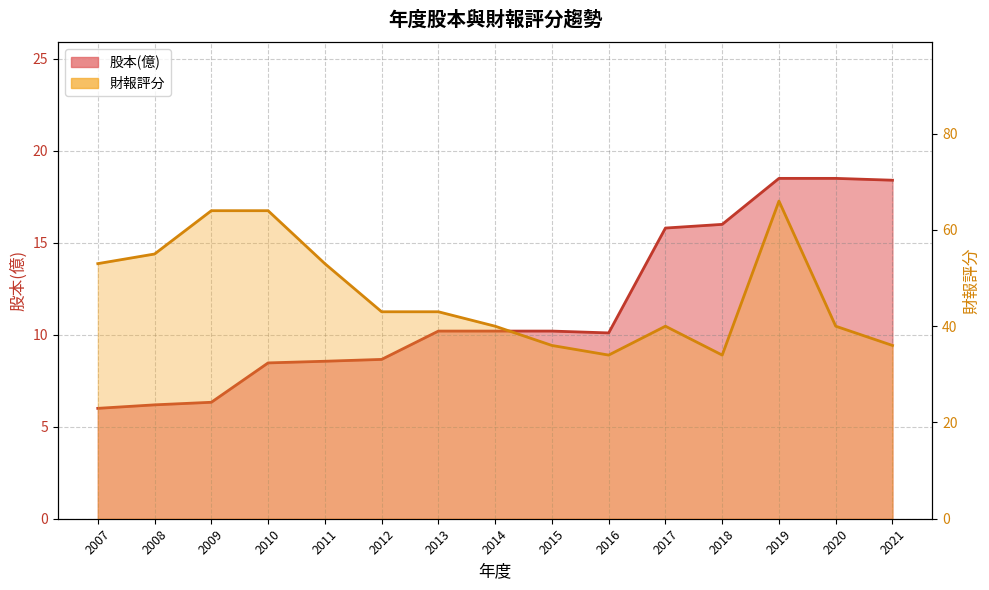

Reading right to left, extract all data points from this chart.

股本(億): 18.4	18.5	18.5	16.0	15.8	10.1	10.2	10.2	10.2	8.7	8.6	8.5	6.3	6.2	6.0
財報評分: 36.0	40.0	66.0	34.0	40.0	34.0	36.0	40.0	43.0	43.0	53.0	64.0	64.0	55.0	53.0